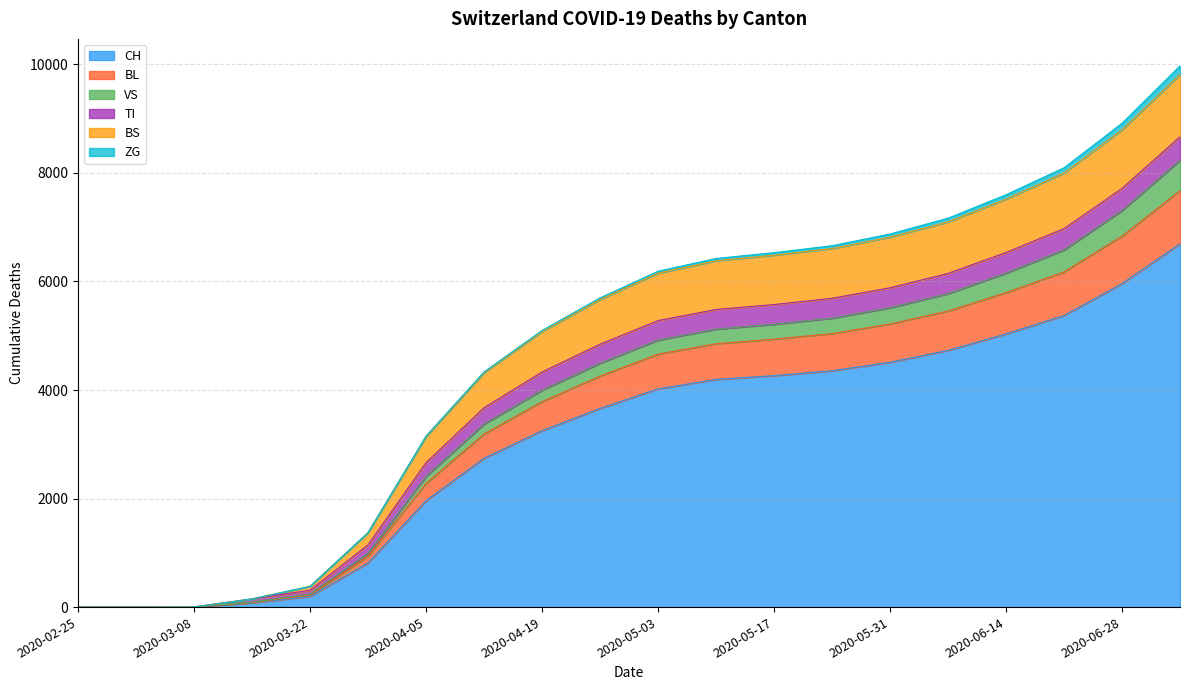

What are all the series names shown in the legend?

CH, BL, VS, TI, BS, ZG